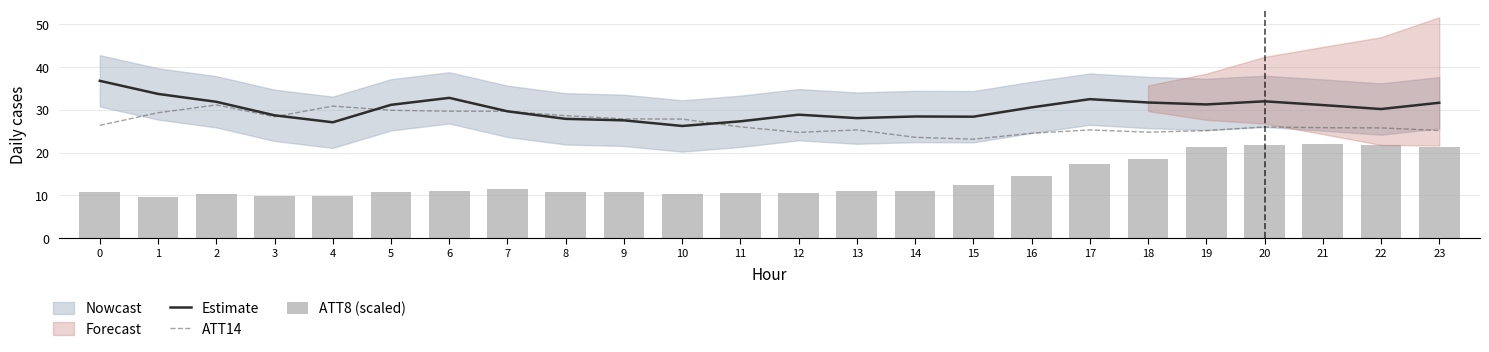

What is the difference between the maximum and second lowest values in the Estimate series?

9.7